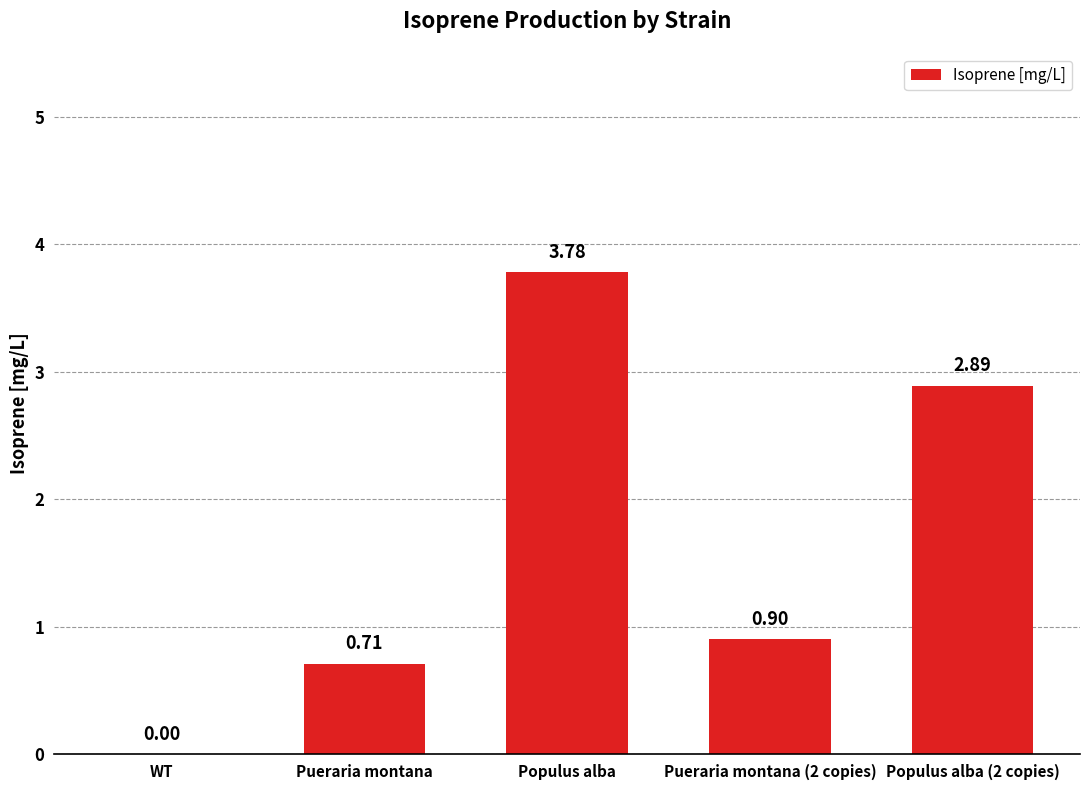

At which category does the chart reach its peak across all series?

Populus alba